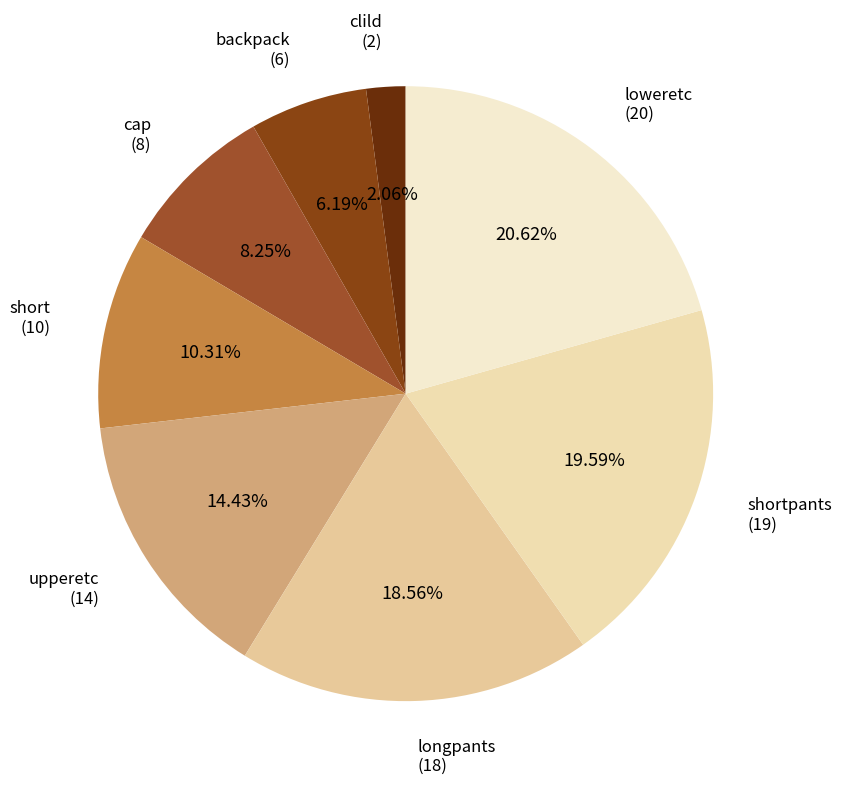

To the nearest percent, what portion does upperetc represent?

14%